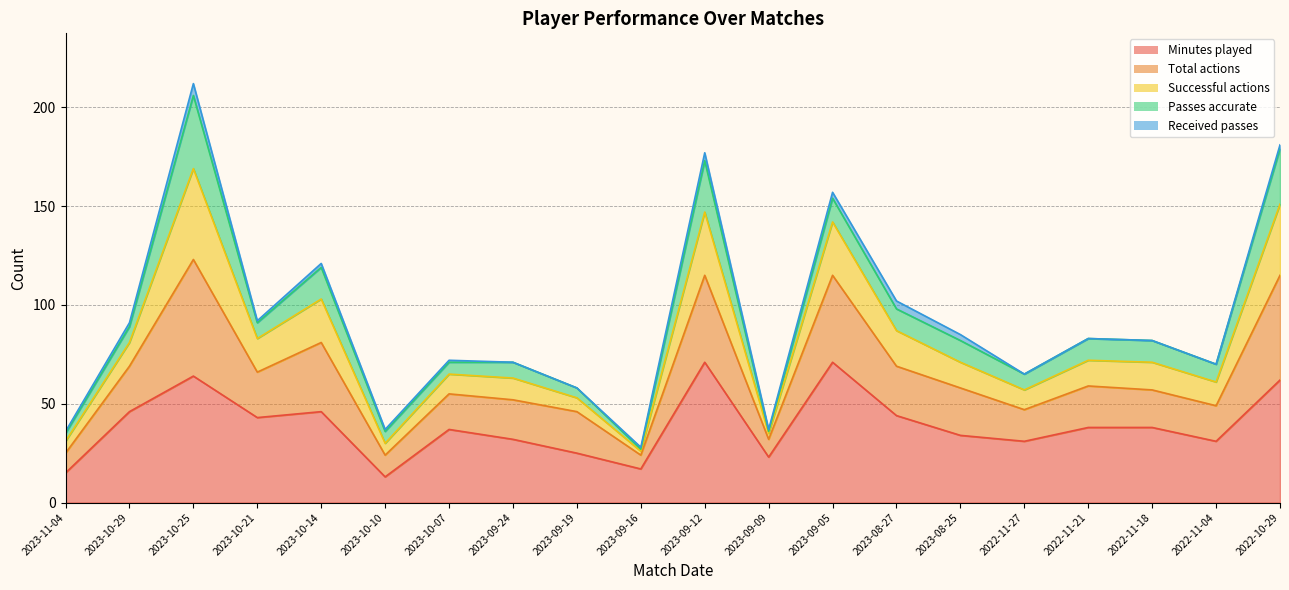

Which category has the lowest value across all series?

2023-10-10